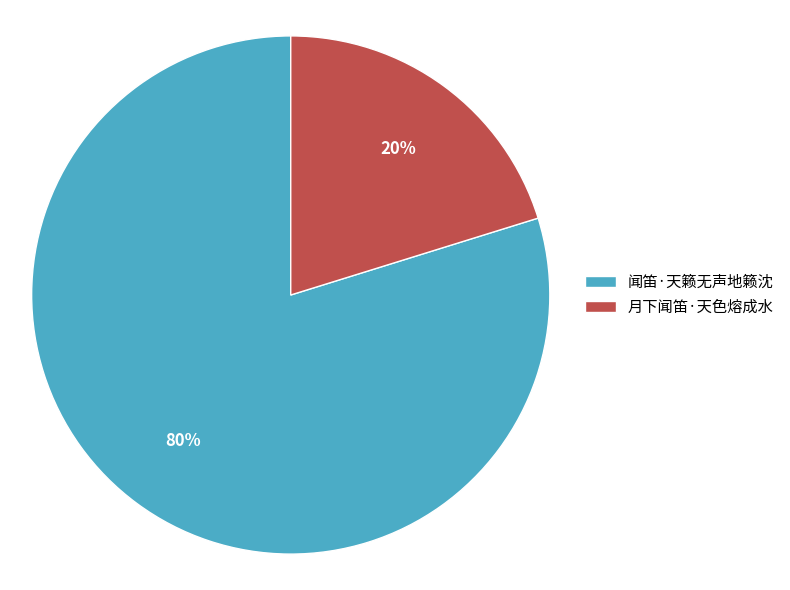

Between 月下闻笛·天色熔成水 and 闻笛·天籁无声地籁沈, which is larger?

闻笛·天籁无声地籁沈